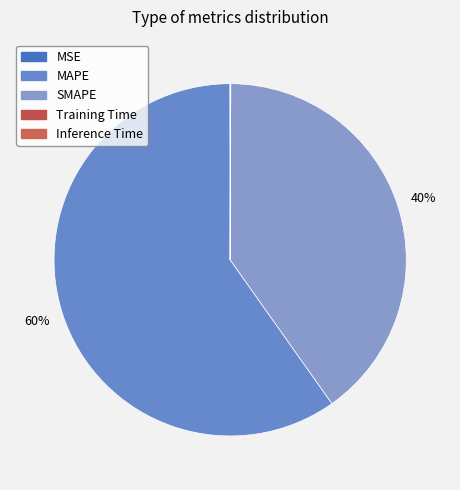

Count the number of slices in the pie.

5